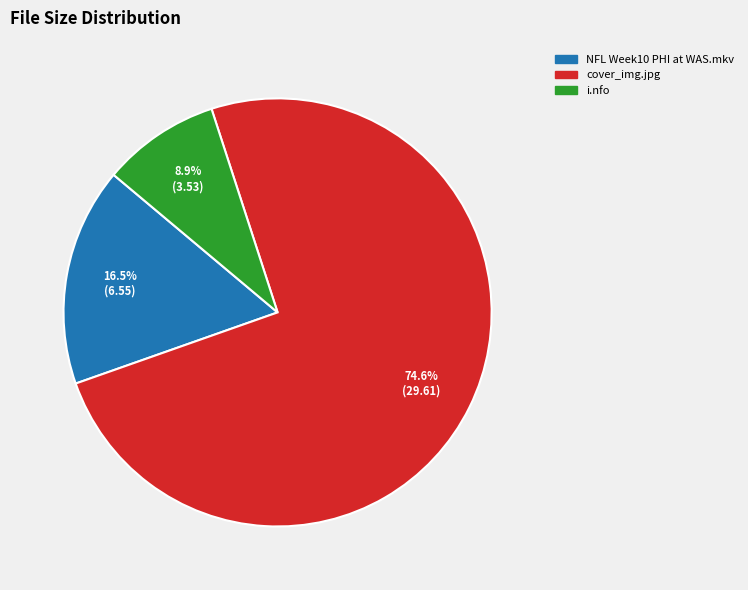

Does any single category account for the majority?

Yes